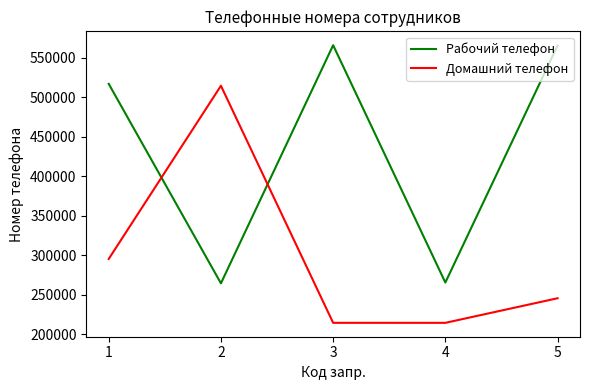

What is the difference between the Домашний телефон values at 2 and 5?

268900